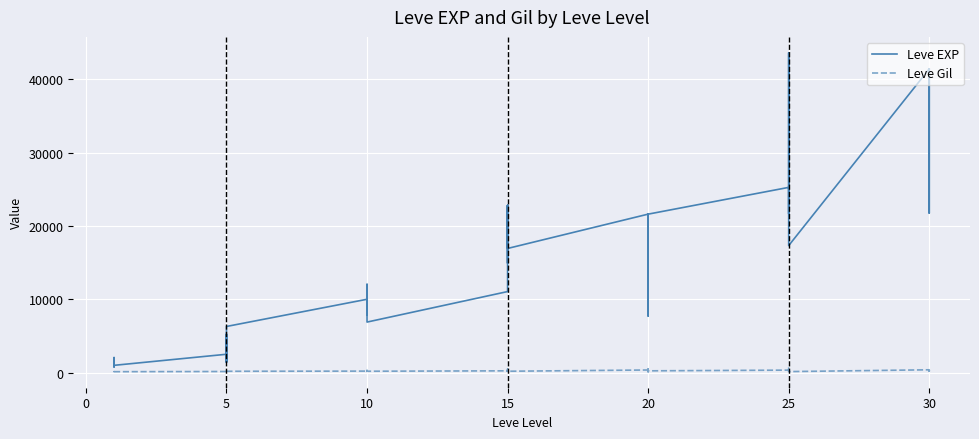

Rank the series by their maximum value, from highest to lowest.

Leve EXP, Leve Gil